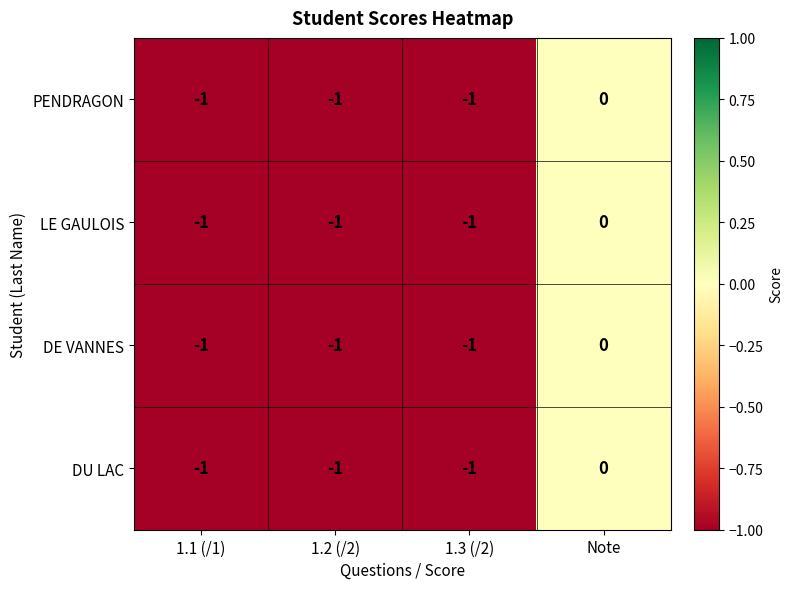

What is the sum of all PENDRAGON values?

-3